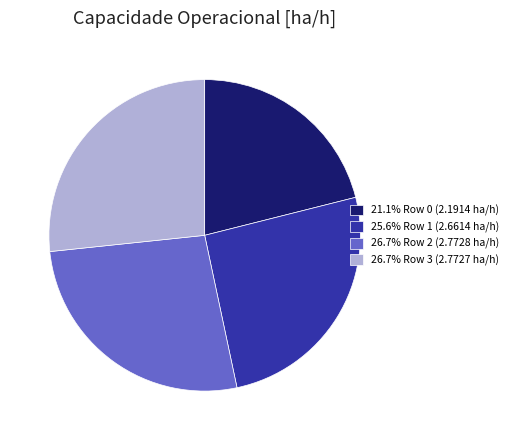

Is there a majority slice in this chart?

No